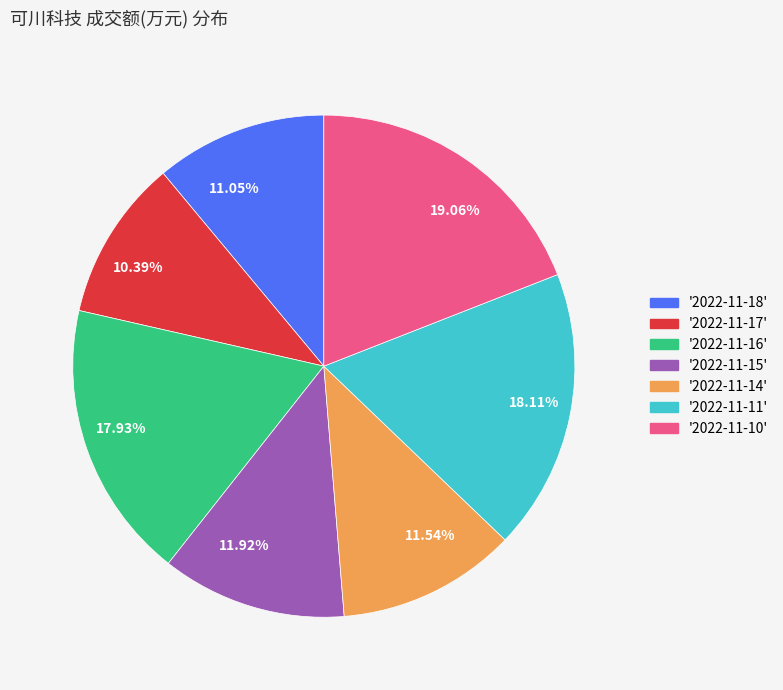

Is there any slice that represents more than half of the pie?

No